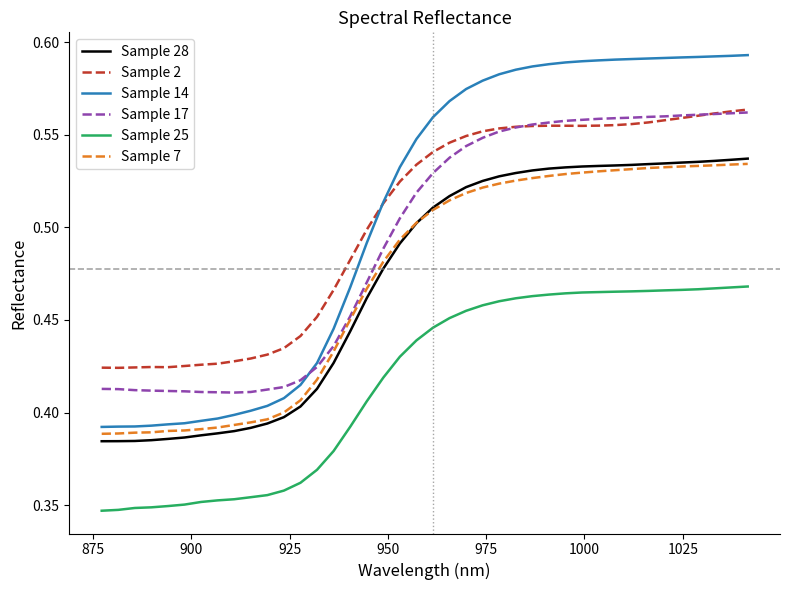

True or false: Sample 25 and Sample 7 cross at least once.

False